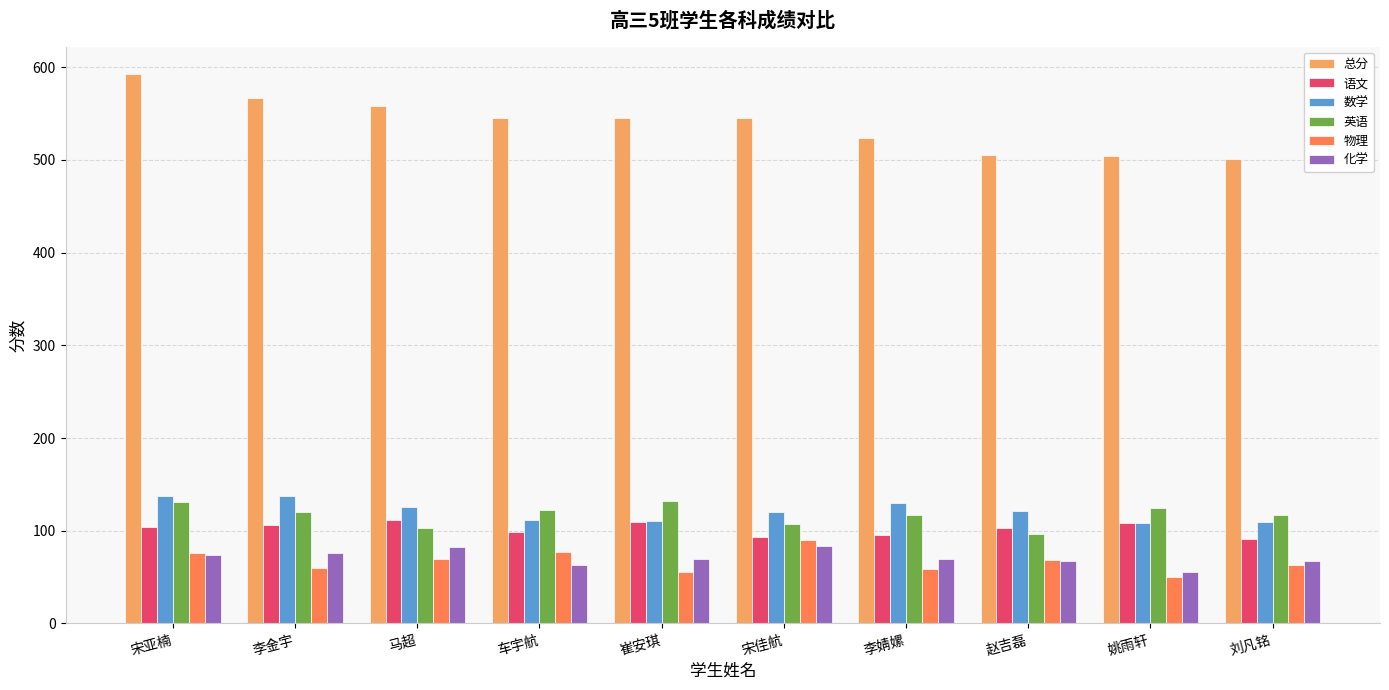

Count the number of categories in the chart.

10